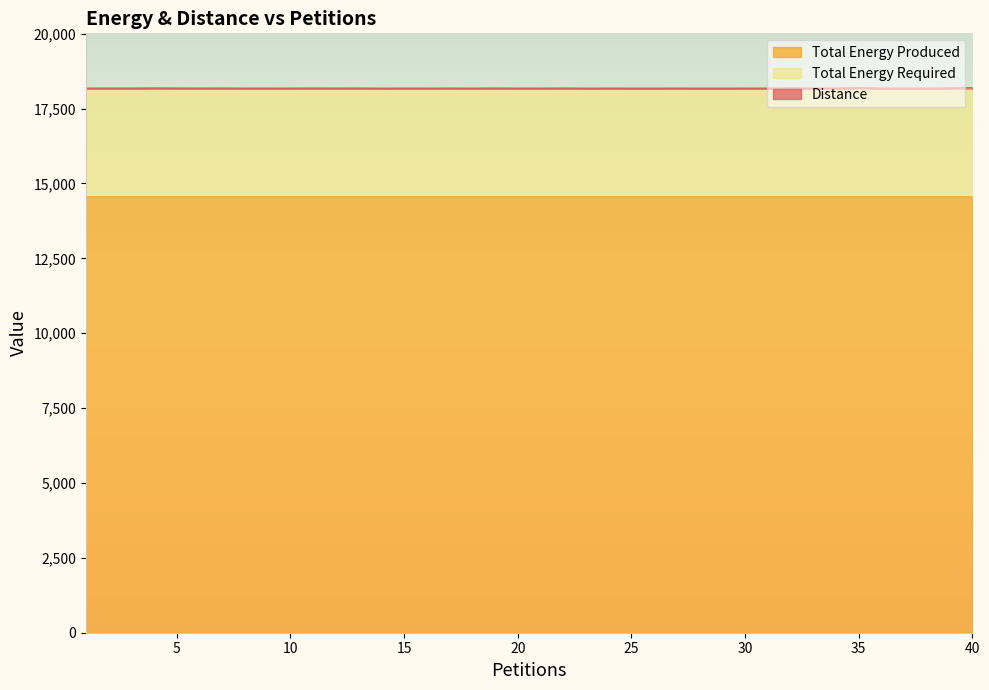

True or false: Distance and Total Energy Required cross at least once.

False